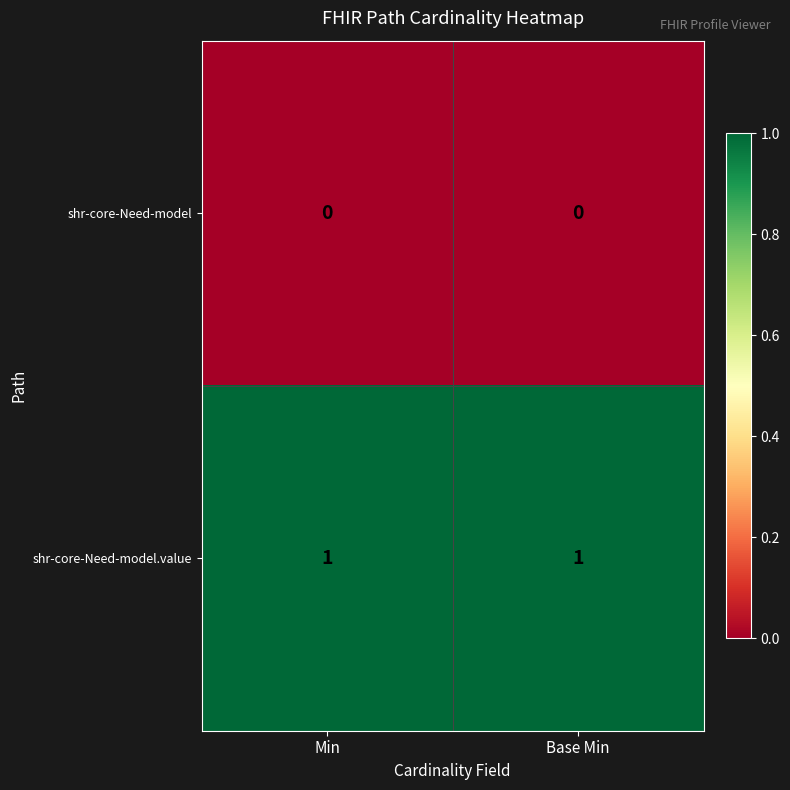

What is the total value across all series at Base Min?

1